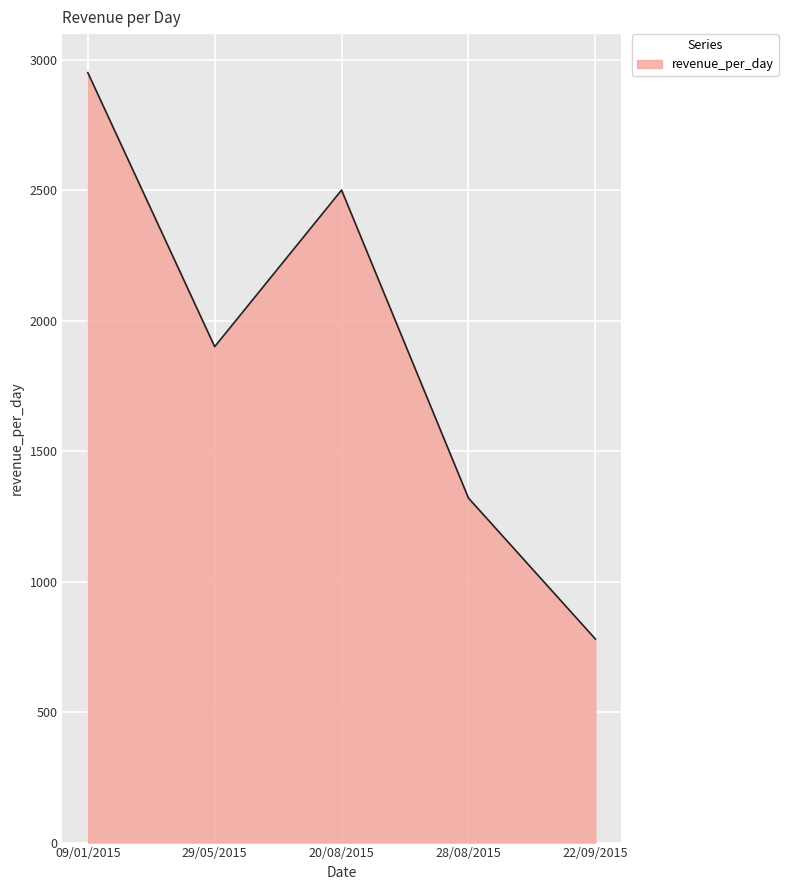

Is it true that the value at 28/08/2015 is 1320?

True